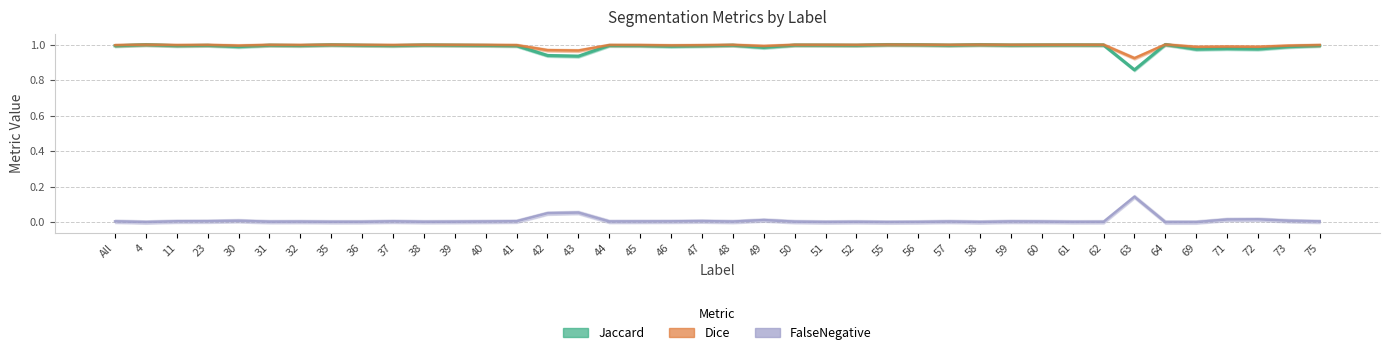

Where is Jaccard nearest to the value 0?

63